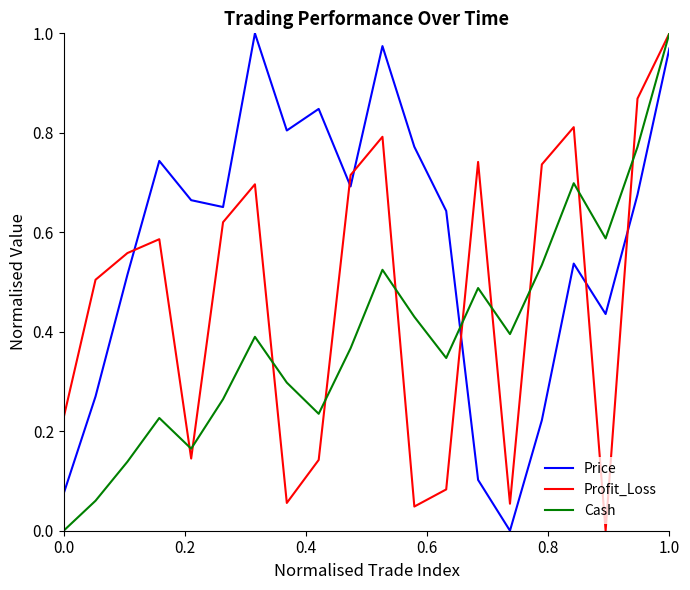

Which series has the largest total across all categories?

Price